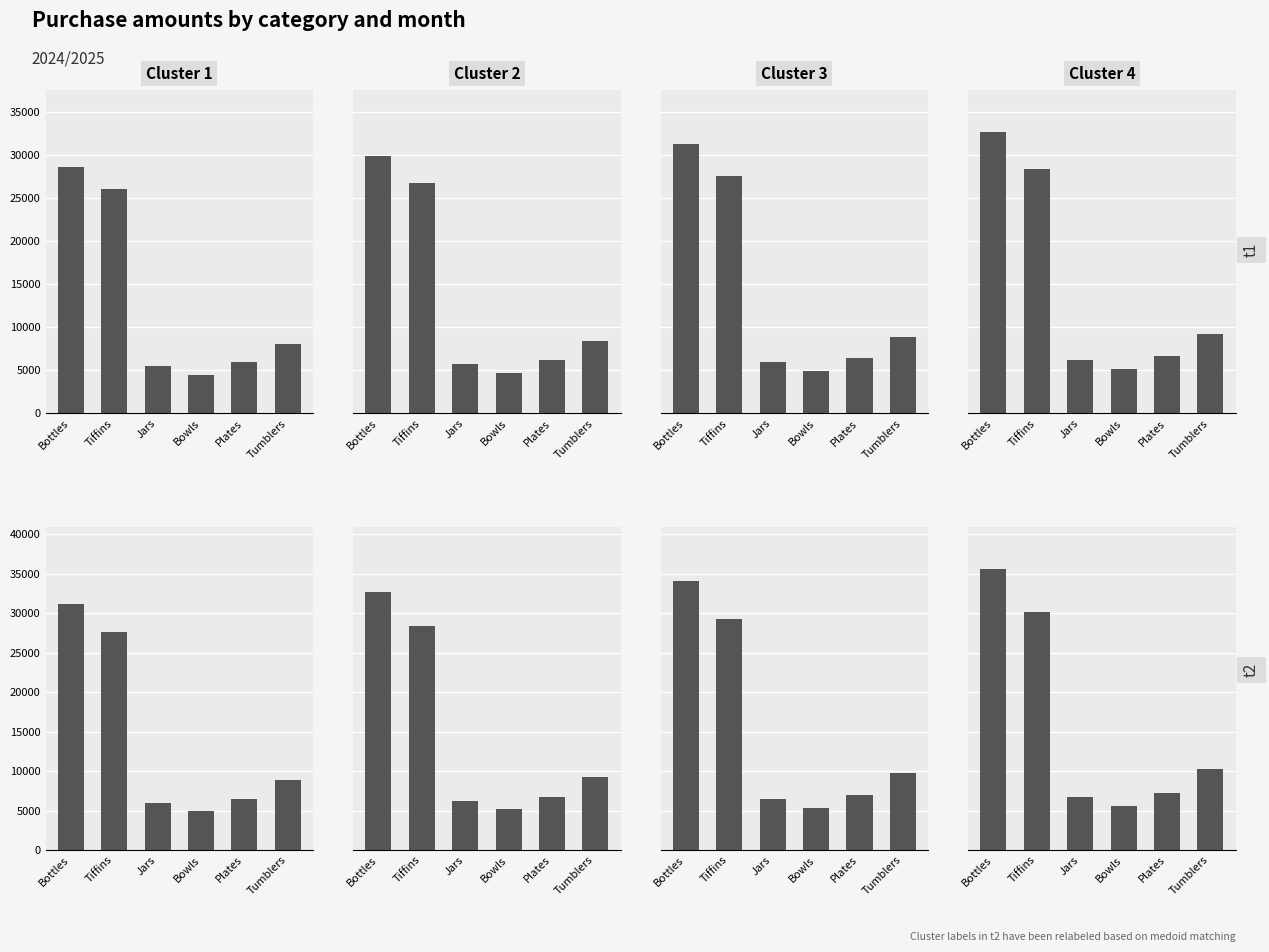

Reading left to right, list all the values displayed in this chart.

M1: Bottles=28600.0	Tiffins=26000.0	Jars=5500.0	Bowls=4500.0	Plates=5950.0	Tumblers=8000.0
M2: Bottles=29887.0	Tiffins=26780.0	Jars=5720.0	Bowls=4702.5	Plates=6188.0	Tumblers=8400.0
M3: Bottles=31231.9	Tiffins=27583.4	Jars=5948.8	Bowls=4914.1	Plates=6435.5	Tumblers=8820.0
M4: Bottles=32637.4	Tiffins=28410.9	Jars=6186.8	Bowls=5135.2	Plates=6692.9	Tumblers=9261.0
M5: Bottles=34106.0	Tiffins=29263.2	Jars=6434.2	Bowls=5366.3	Plates=6960.7	Tumblers=9724.0
M6: Bottles=35640.8	Tiffins=30141.1	Jars=6691.6	Bowls=5607.8	Plates=7239.1	Tumblers=10210.3